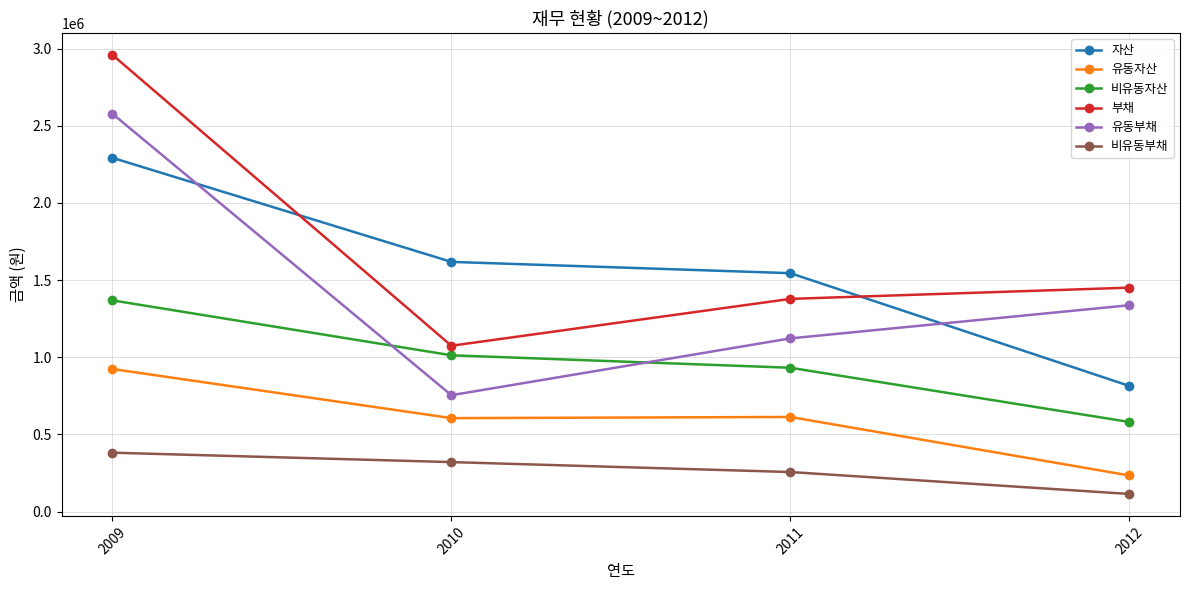

What is the sum of the 비유동부채 values at 2009 and 2012?

495480